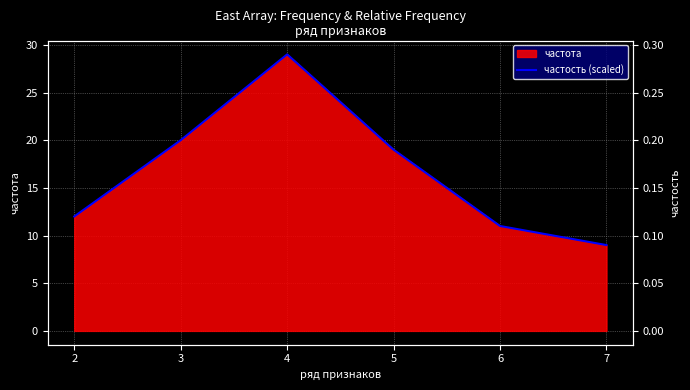

Rank the categories by value from highest to lowest.

4, 3, 5, 2, 6, 7